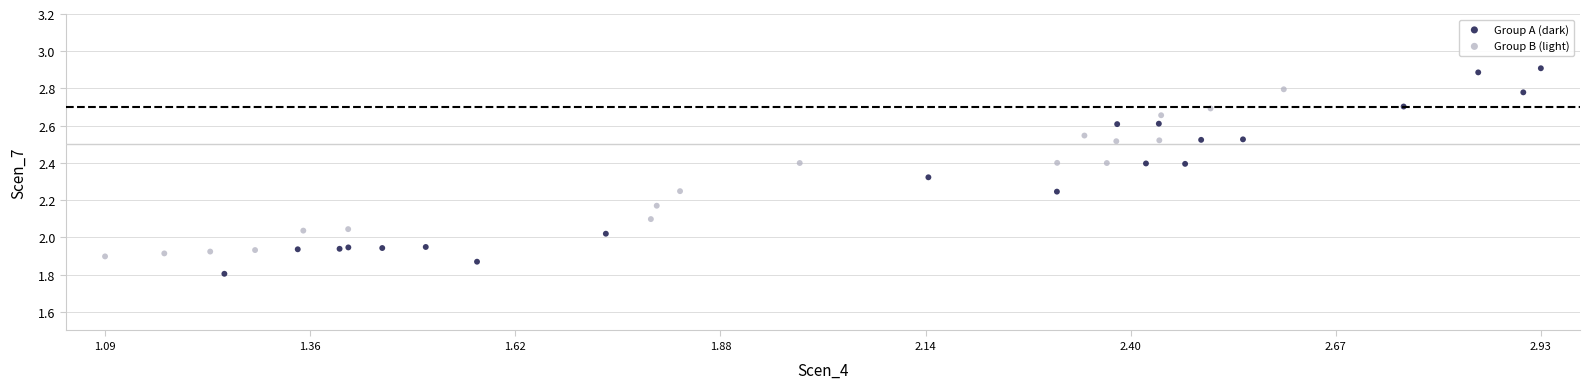

Which series has the widest spread of Y values?

Group A (dark)